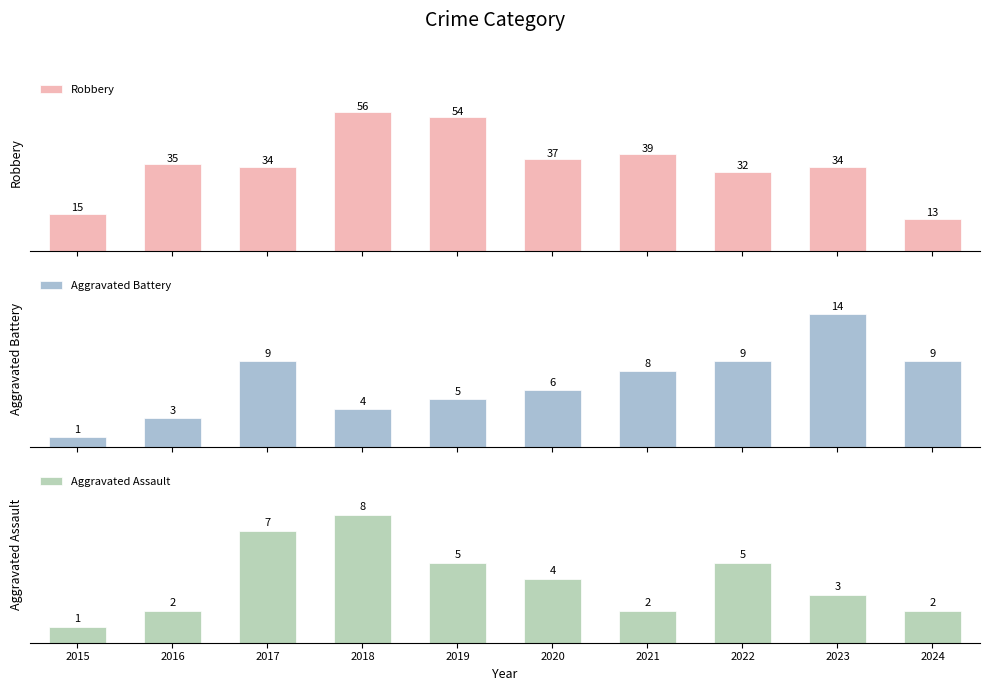

Reading left to right, list all the values displayed in this chart.

Robbery: 15	35	34	56	54	37	39	32	34	13
Aggravated Battery: 1	3	9	4	5	6	8	9	14	9
Aggravated Assault: 1	2	7	8	5	4	2	5	3	2